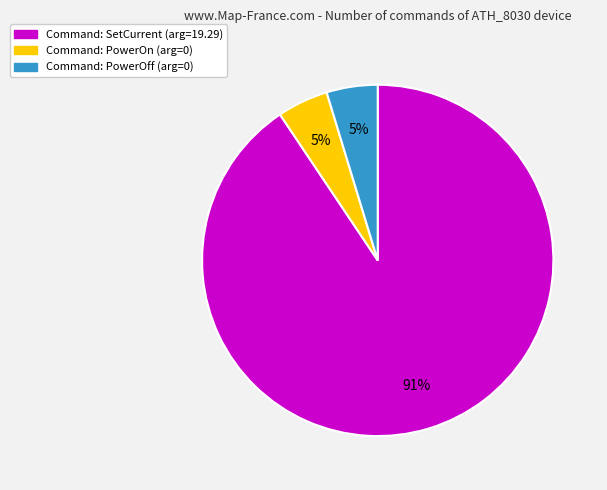

Is there a majority slice in this chart?

Yes